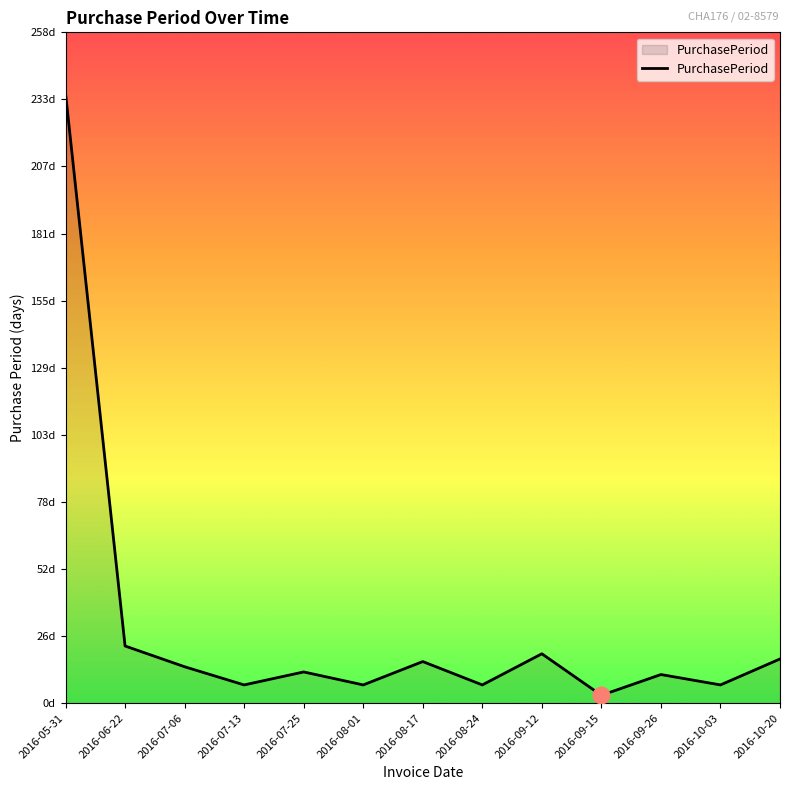

What is the change in value from 2016-07-06 to 2016-08-17?

+2